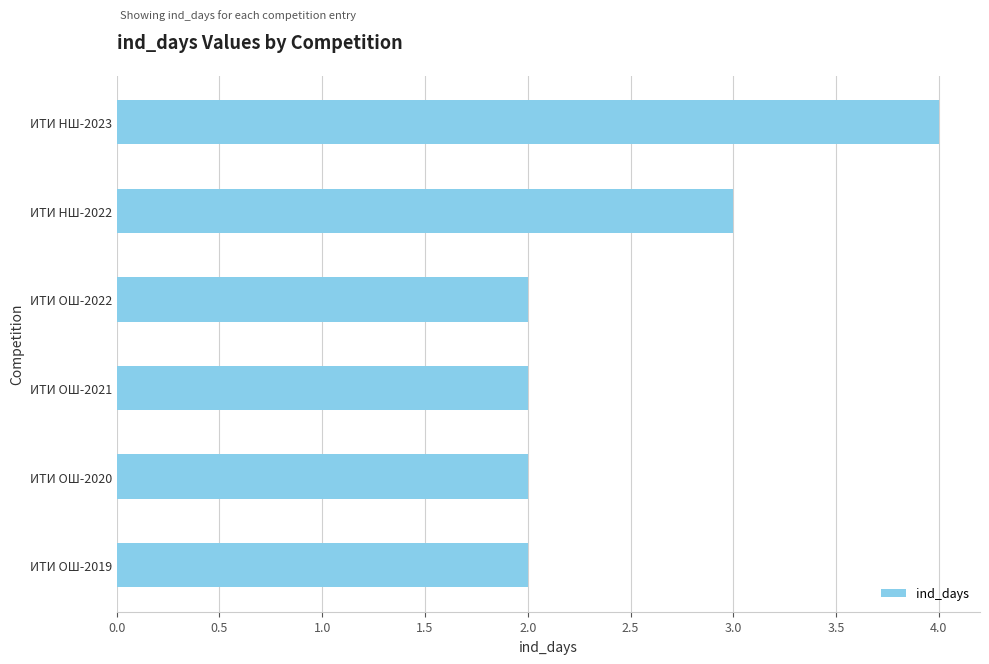

What is the difference between the maximum and minimum values?

2